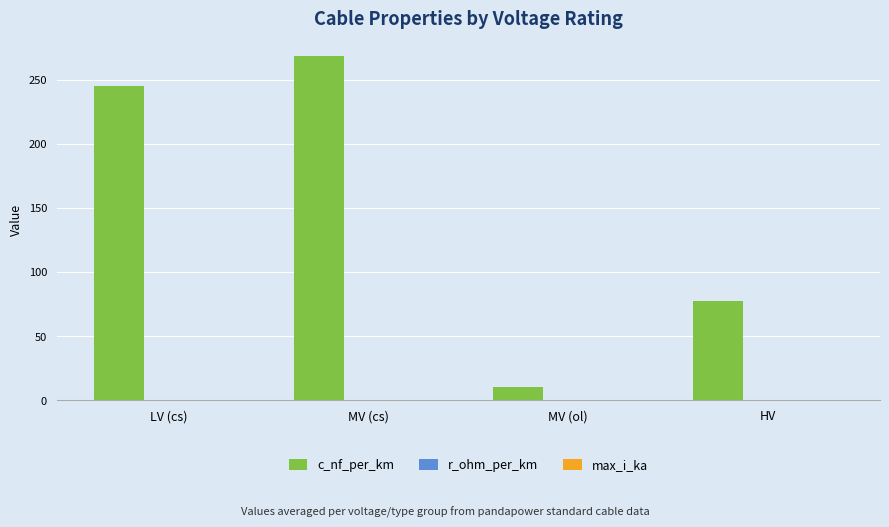

Which series has the widest spread of values?

c_nf_per_km